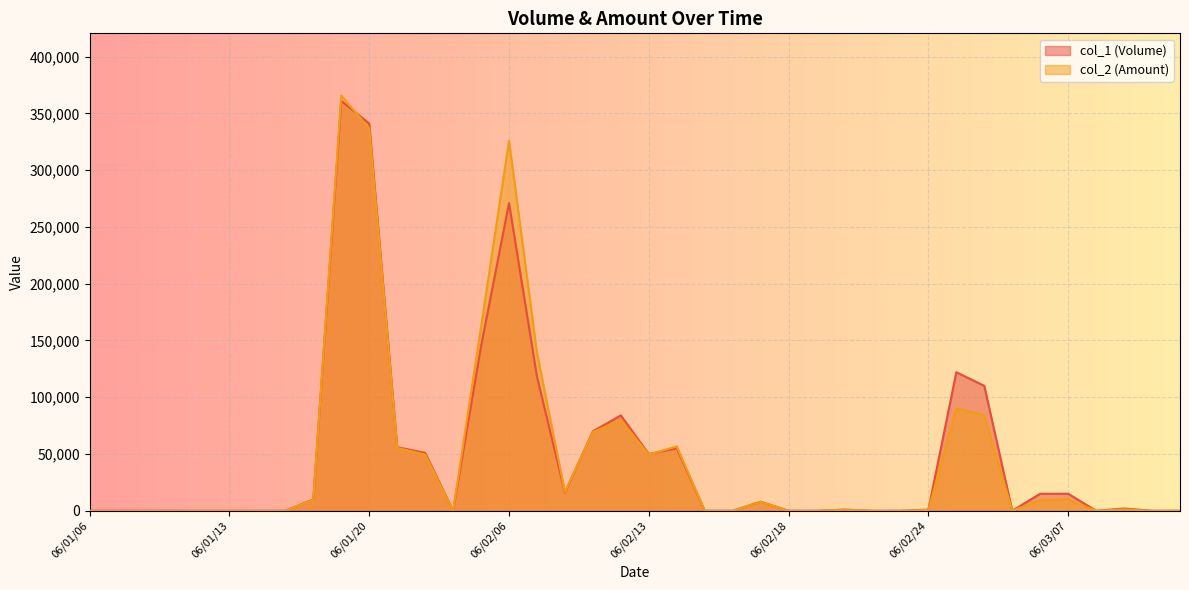

At which category does col_1 (Volume) reach its first local valley?

06/02/02